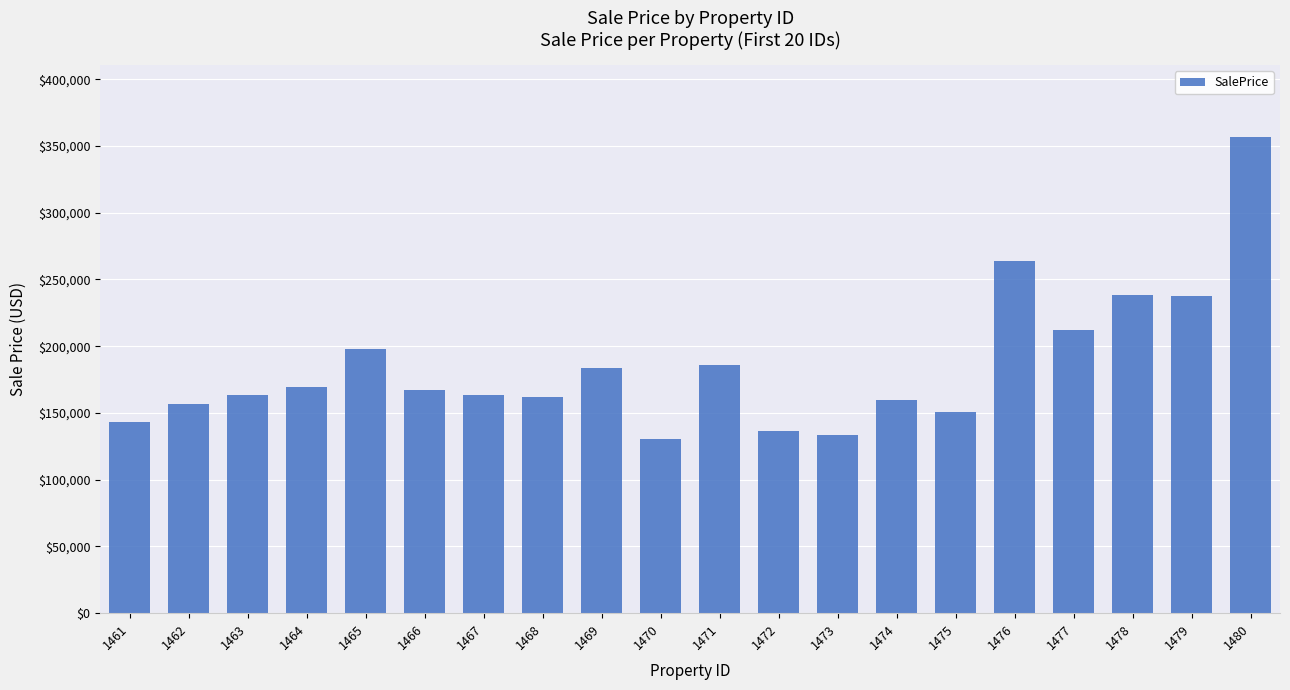

What is the sum of the values at 1466 and 1478?

405569.8